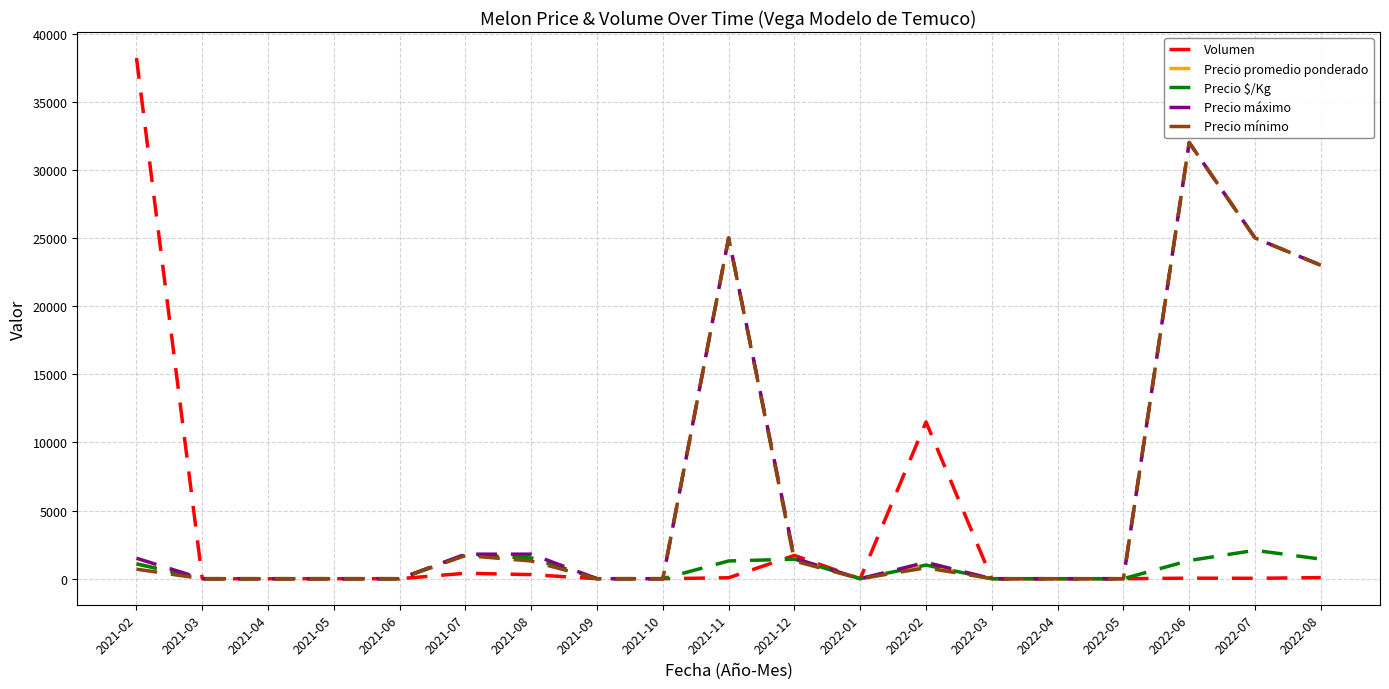

What is the sum of the Precio promedio ponderado values at 2022-07 and 2021-06?

25000